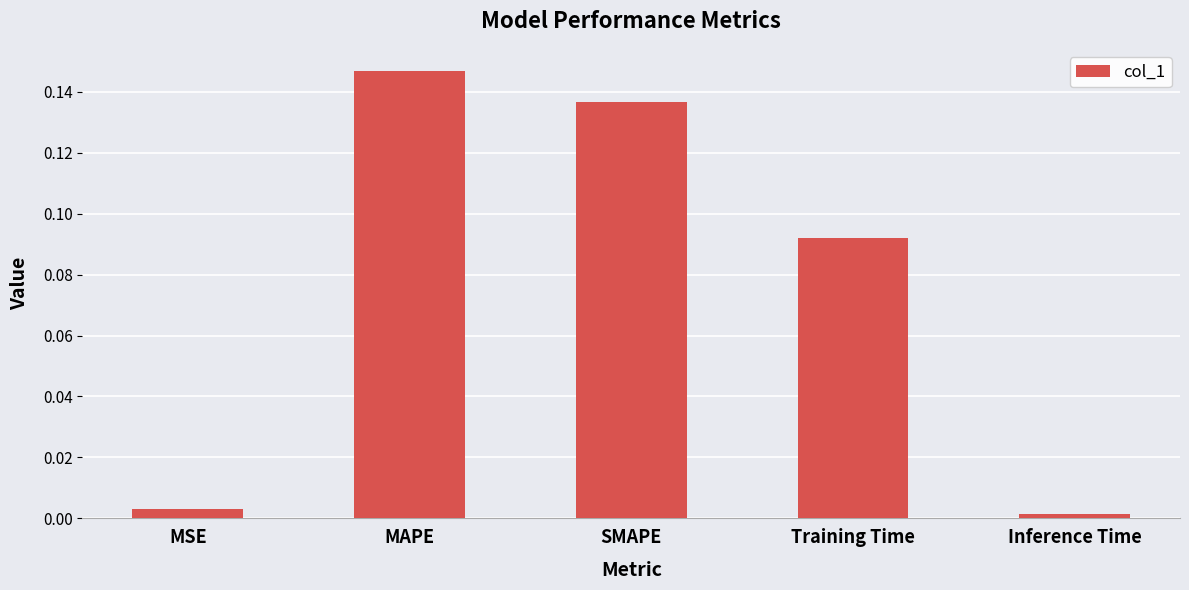

What is the label of the 4th bar from the right?

MAPE